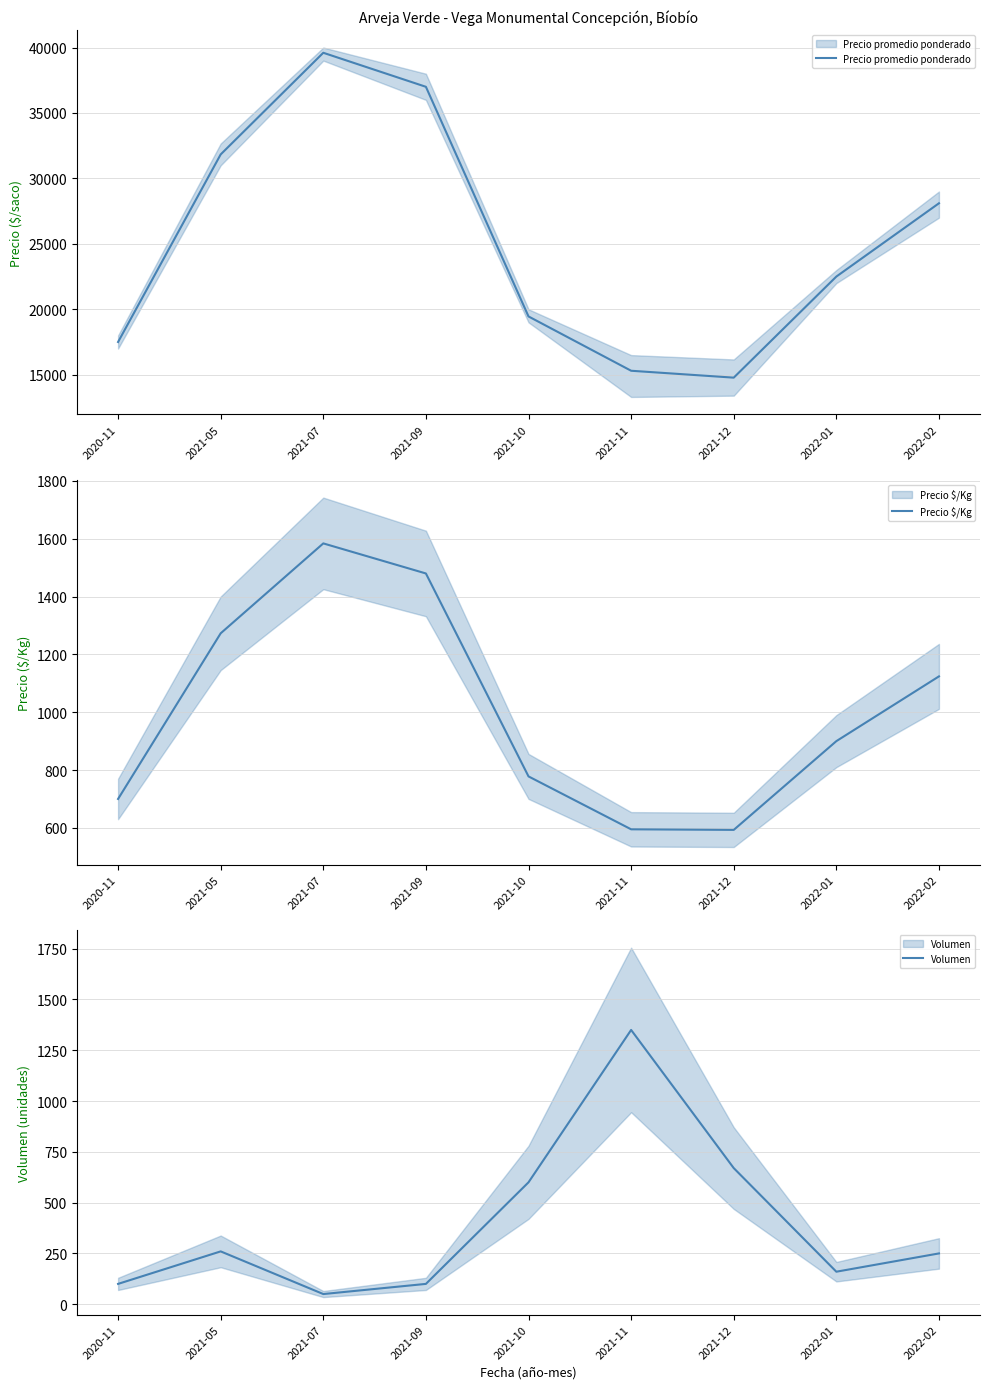

Where is the first local maximum for Precio promedio ponderado?

2021-07